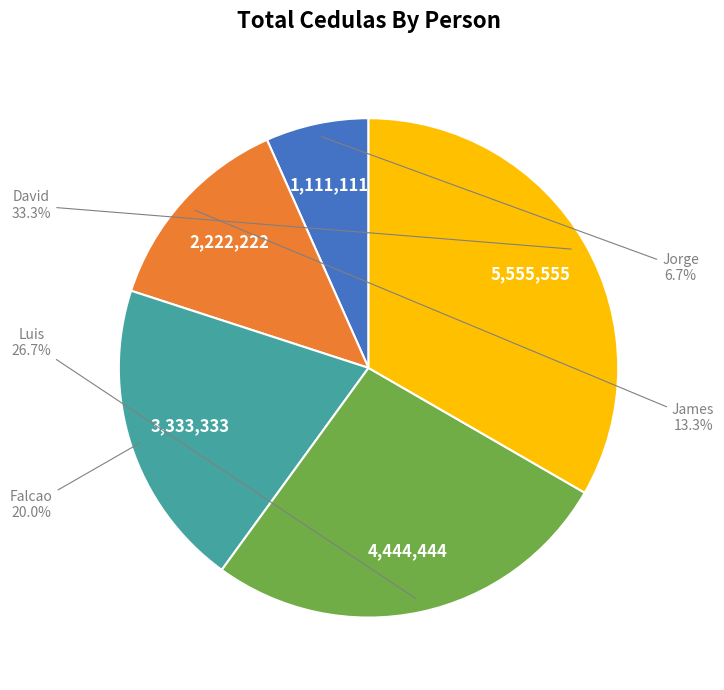

Does any single category account for the majority?

No